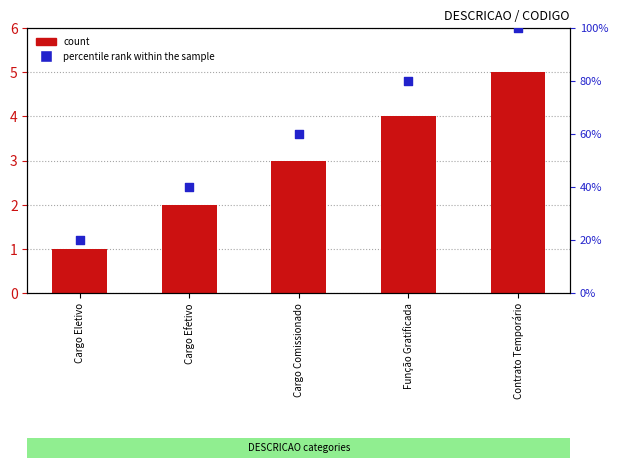

At how many categories does at least one series exceed 37?

4